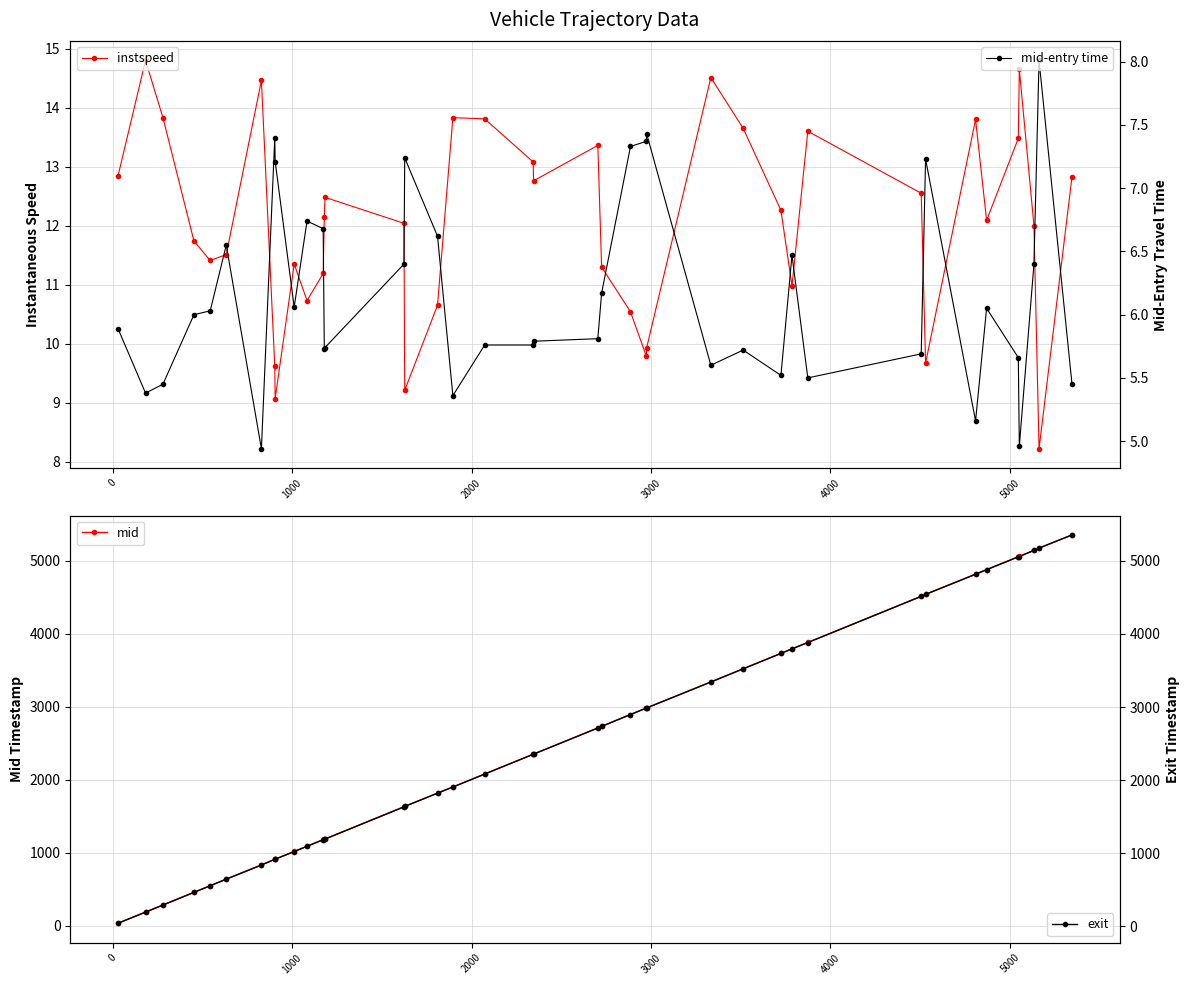

What is the highest value of the mid series?

5351.4